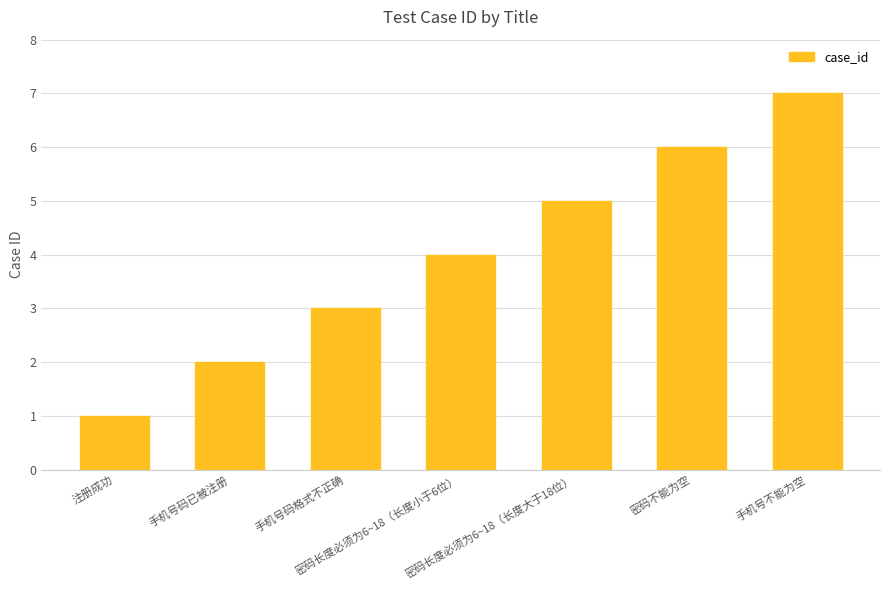

What is the greatest value displayed?

7